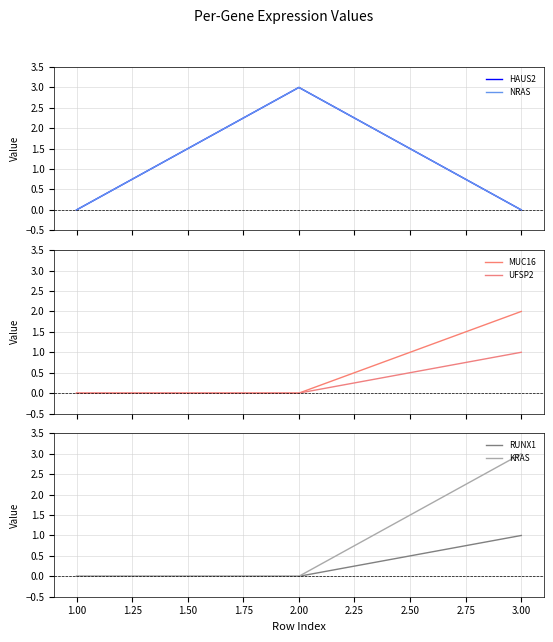

The HAUS2 series shows -1 at 1.00. True or false?

False